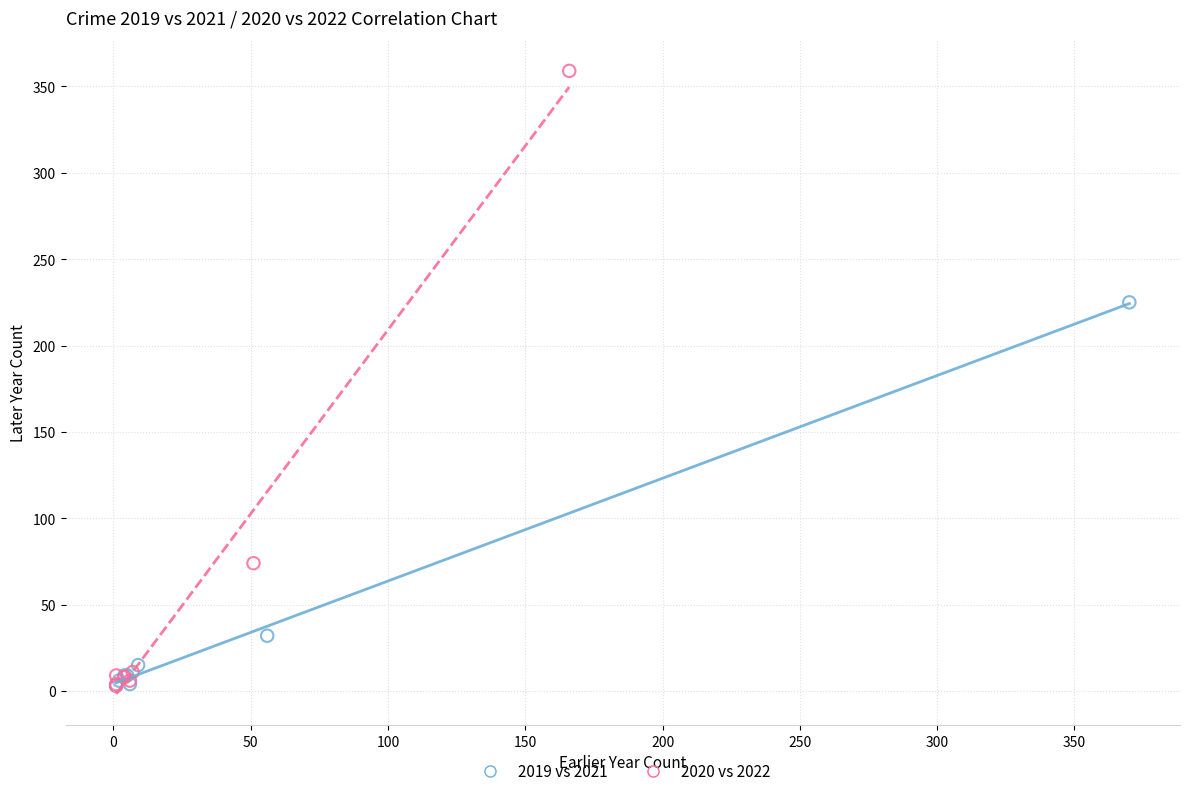

Which series contains the highest Y value?

2020 vs 2022